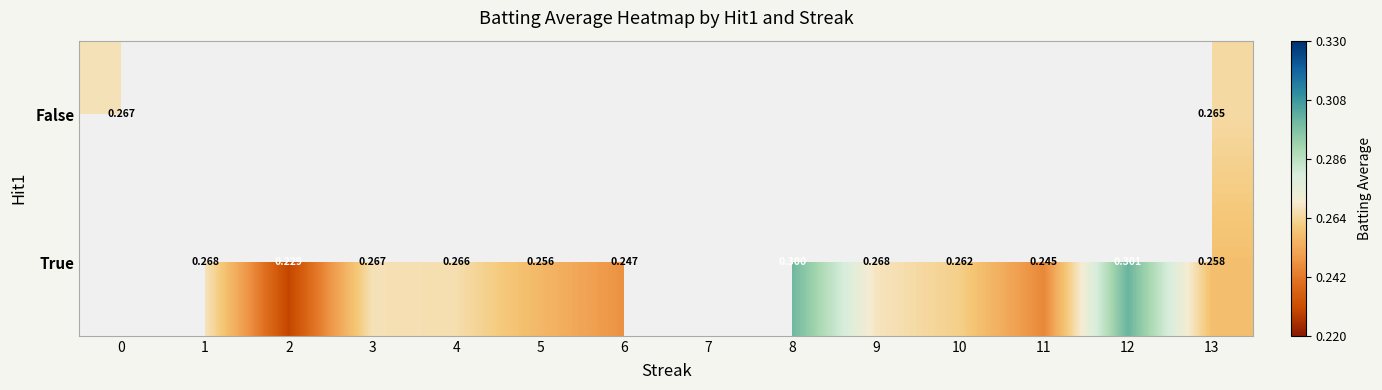

How many distinct data groups are displayed?

2